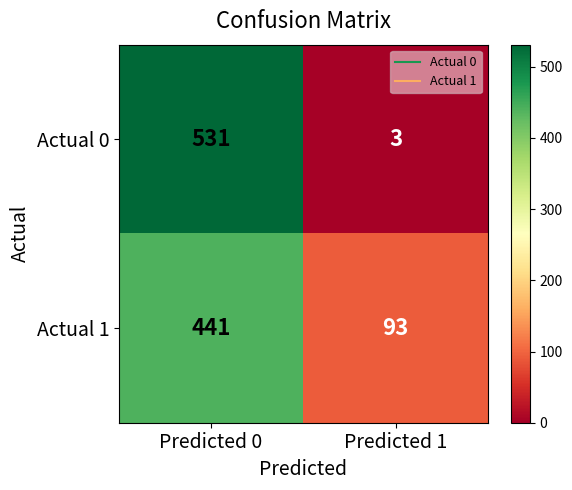

Which category has the highest value in the Actual 1 series?

Predicted 0